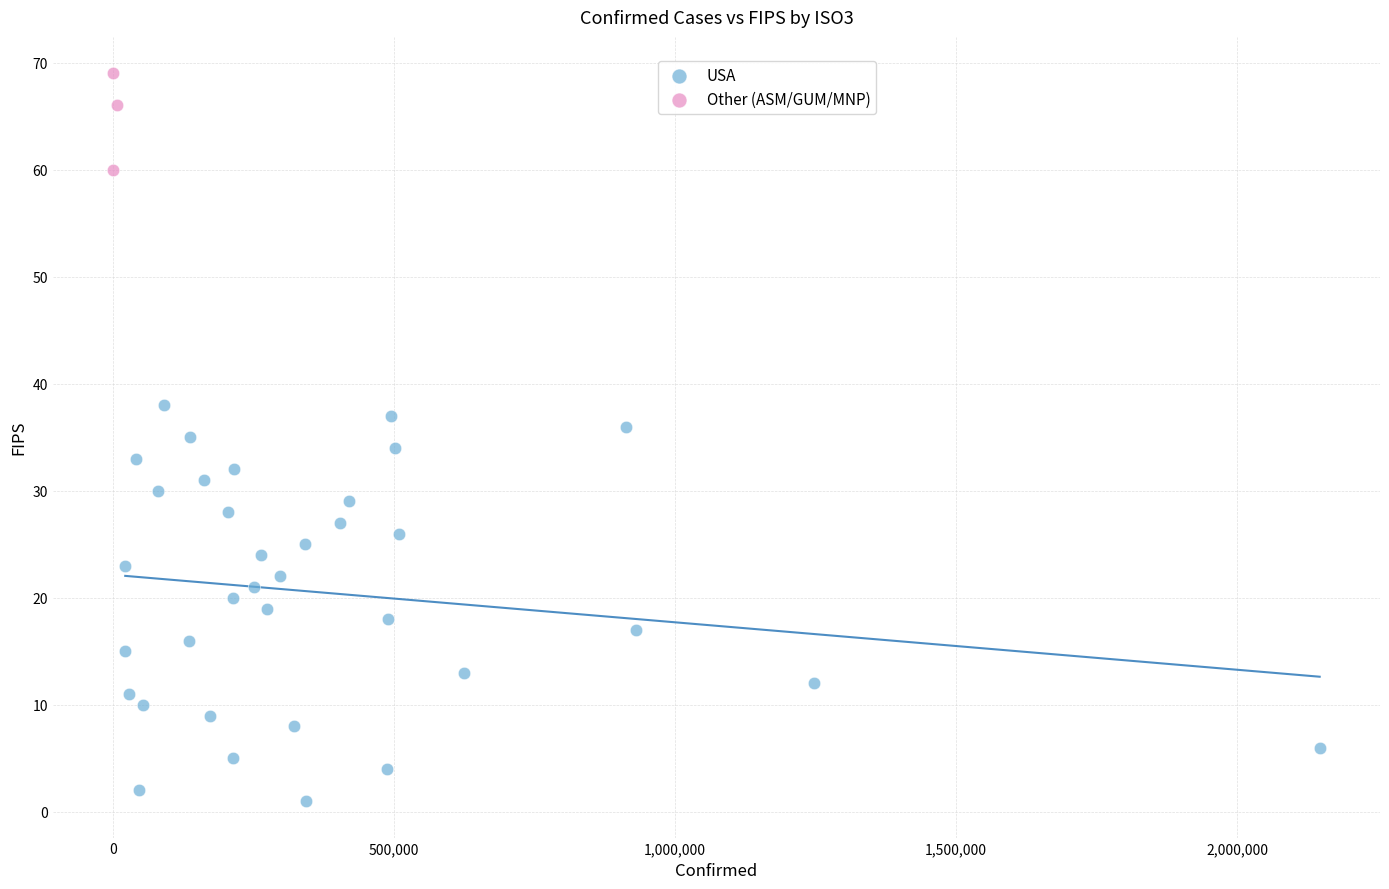

Which series has the largest Y range (max minus min)?

USA